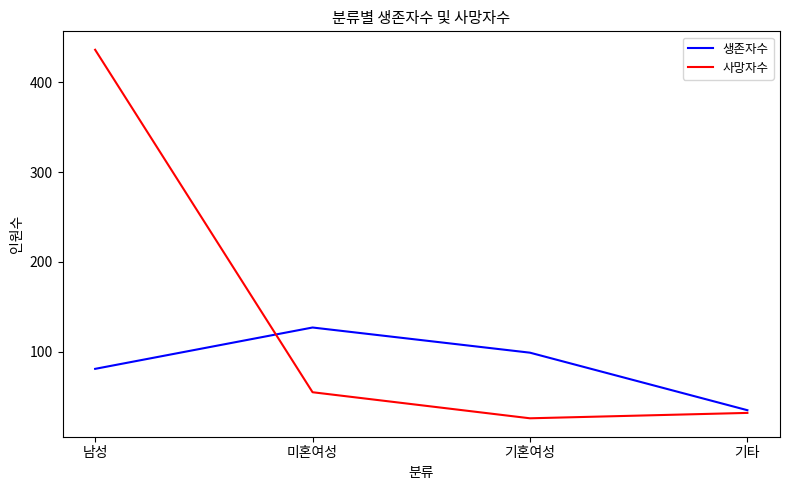

Which series has the largest total across all categories?

사망자수